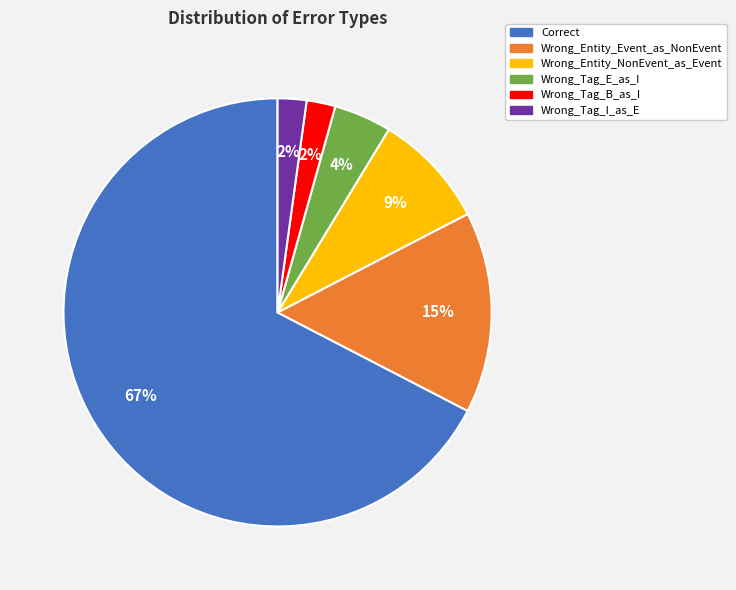

To the nearest percent, what is the difference between the Wrong_Tag_I_as_E and Wrong_Entity_Event_as_NonEvent slice percentages?

13%